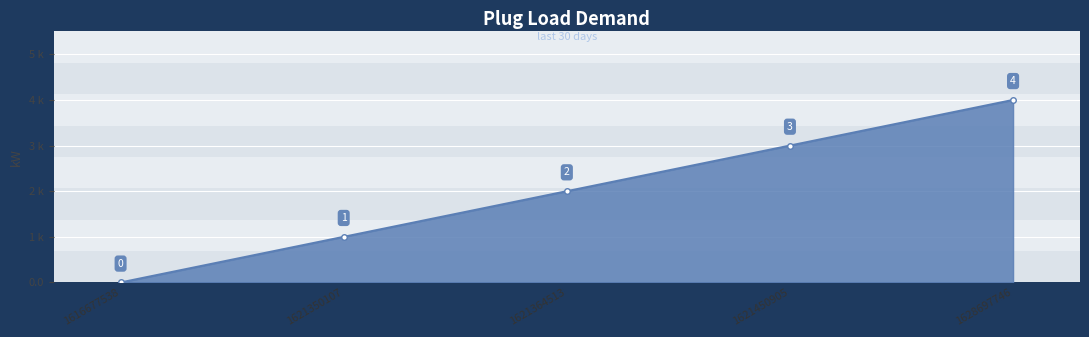

True or false: the data shows 0 at 1616677538.

True